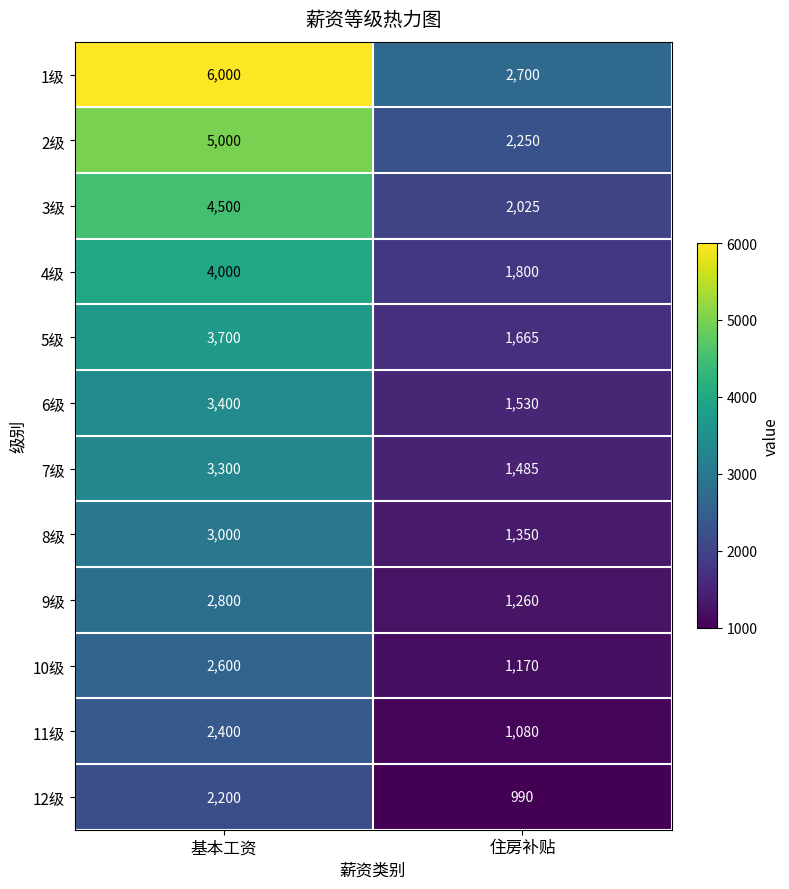

Rank the series at 基本工资 from lowest to highest value.

12级, 11级, 10级, 9级, 8级, 7级, 6级, 5级, 4级, 3级, 2级, 1级